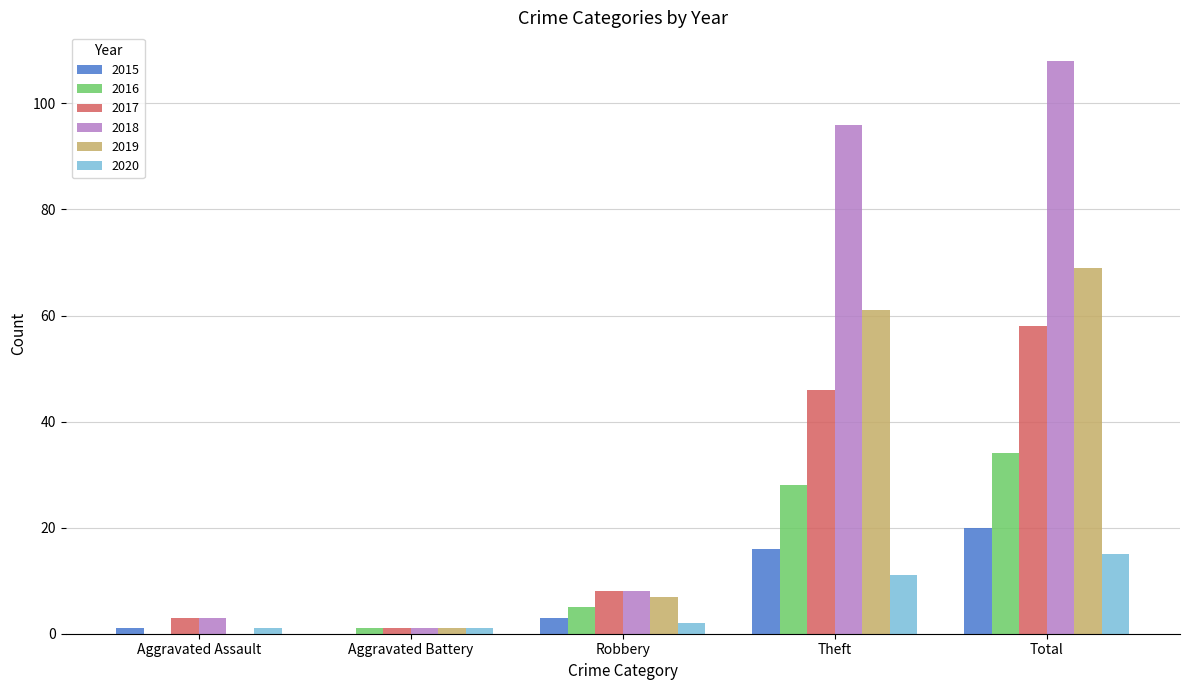

What is the total value across all series at Aggravated Assault?

8